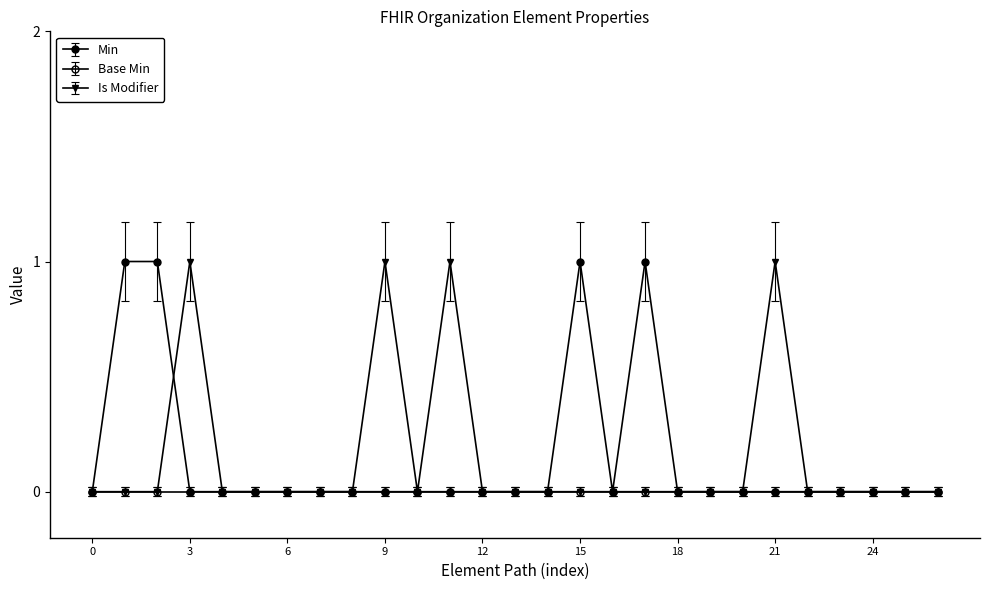

What is the difference between the maximum and minimum values in the Min series?

1